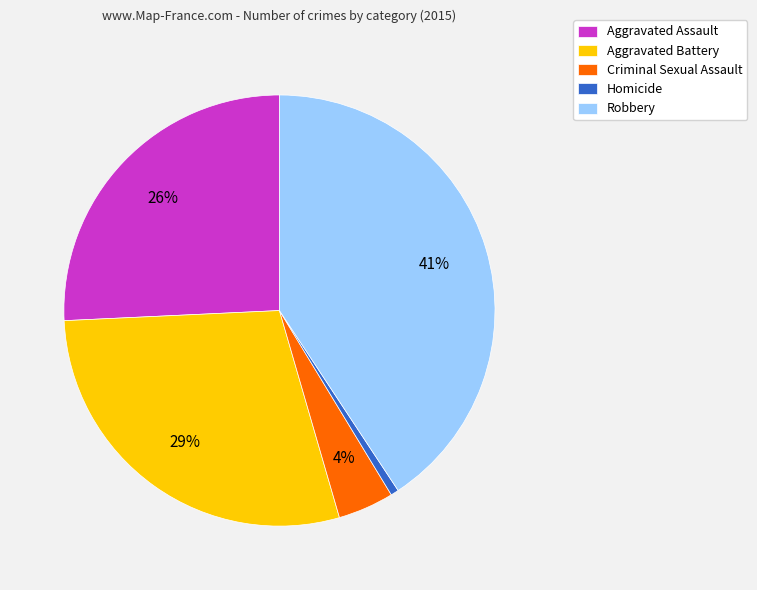

Which category has the biggest portion of the pie?

Robbery